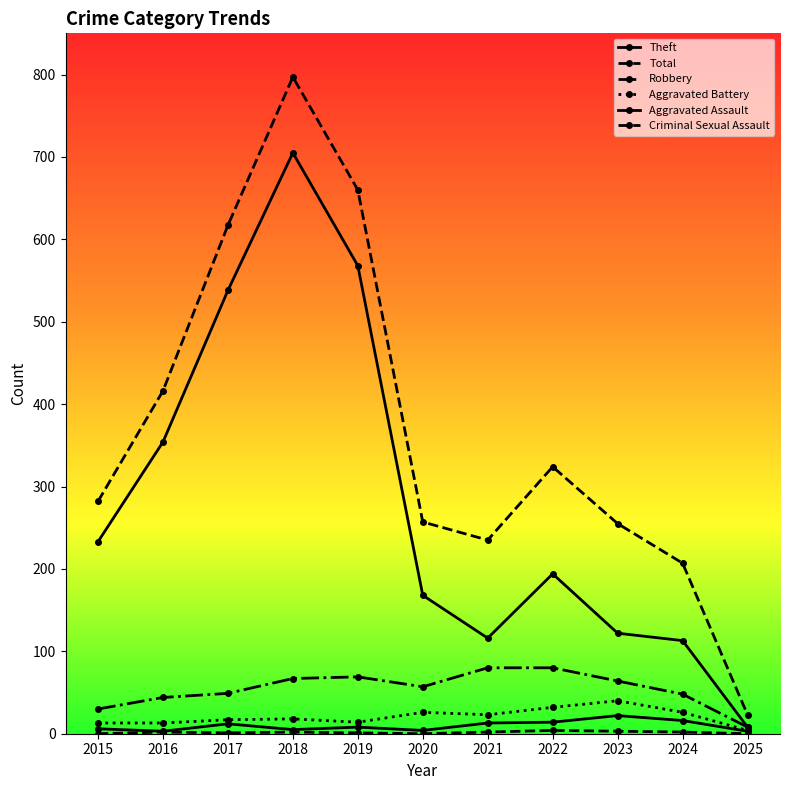

How many data points in Aggravated Battery are less than 18?

5